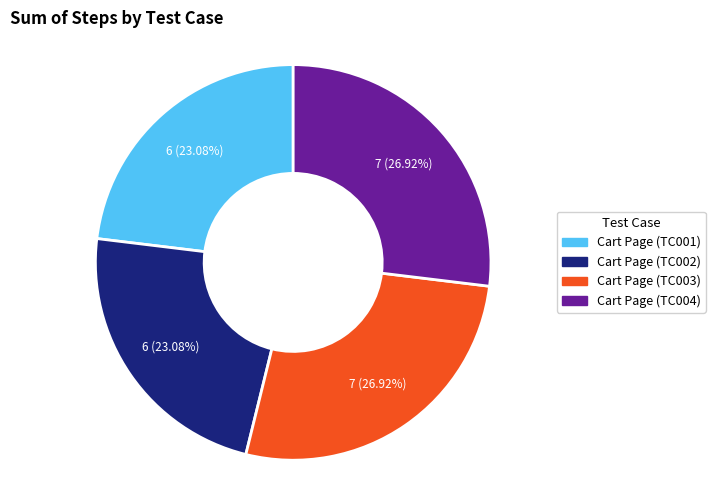

Is it true that Cart Page (TC004) is 41% of the pie?

False